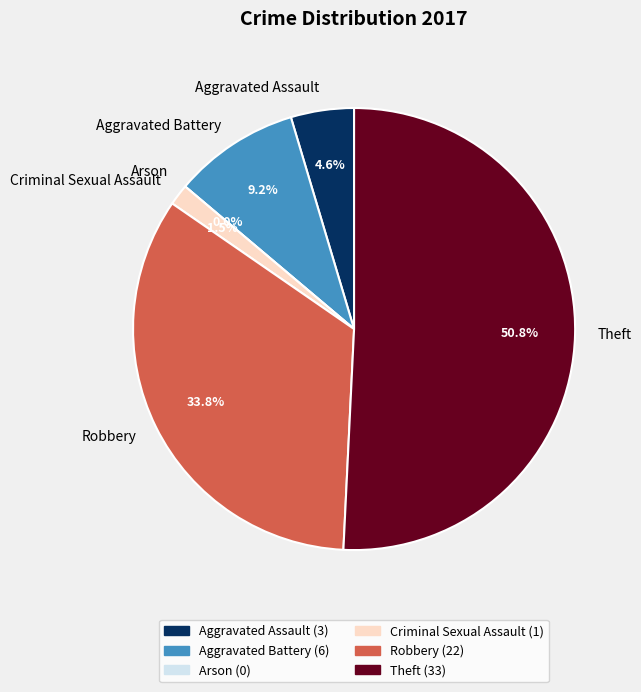

Which slice is the largest?

Theft